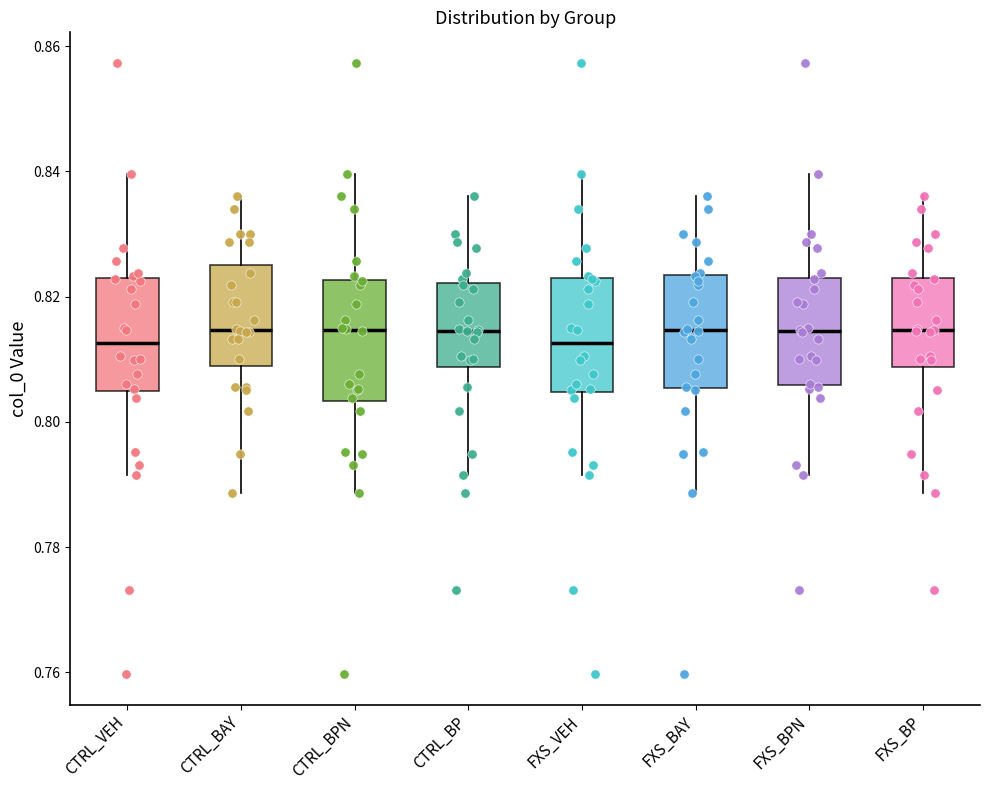

Where is the upper edge of the box for FXS_BP on the y-axis? The values are not printed on the chart, so give them approximately, as read against the axis.

0.824